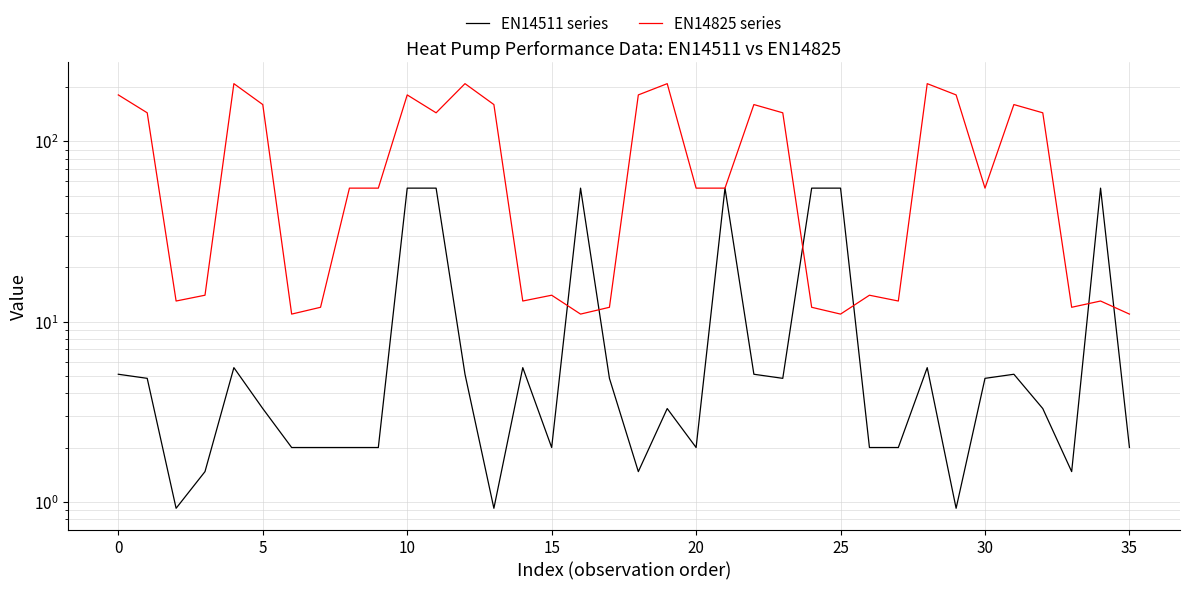

Count the number of data series in this chart.

2